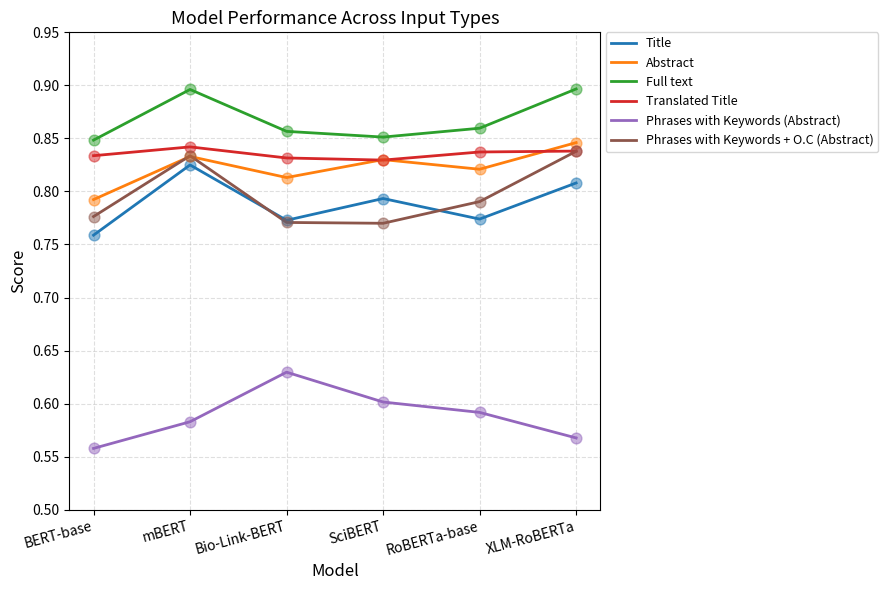

At how many categories does at least one series exceed 0?

6